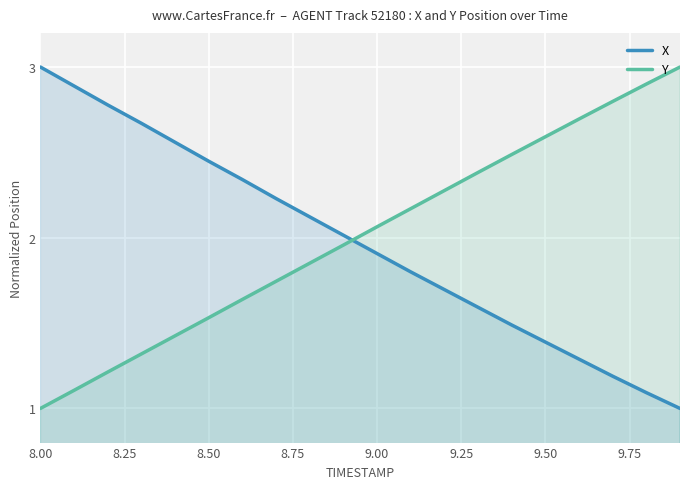

What is the value of the Y point at the 16th from the left?

2.6